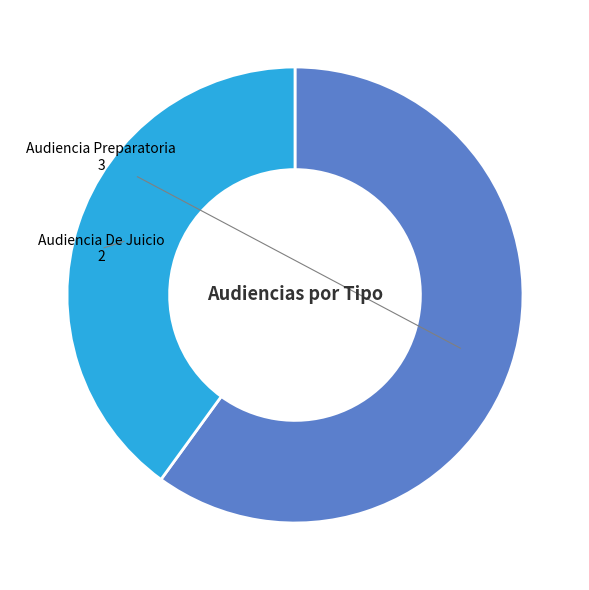

Is there any slice that represents more than half of the pie?

Yes